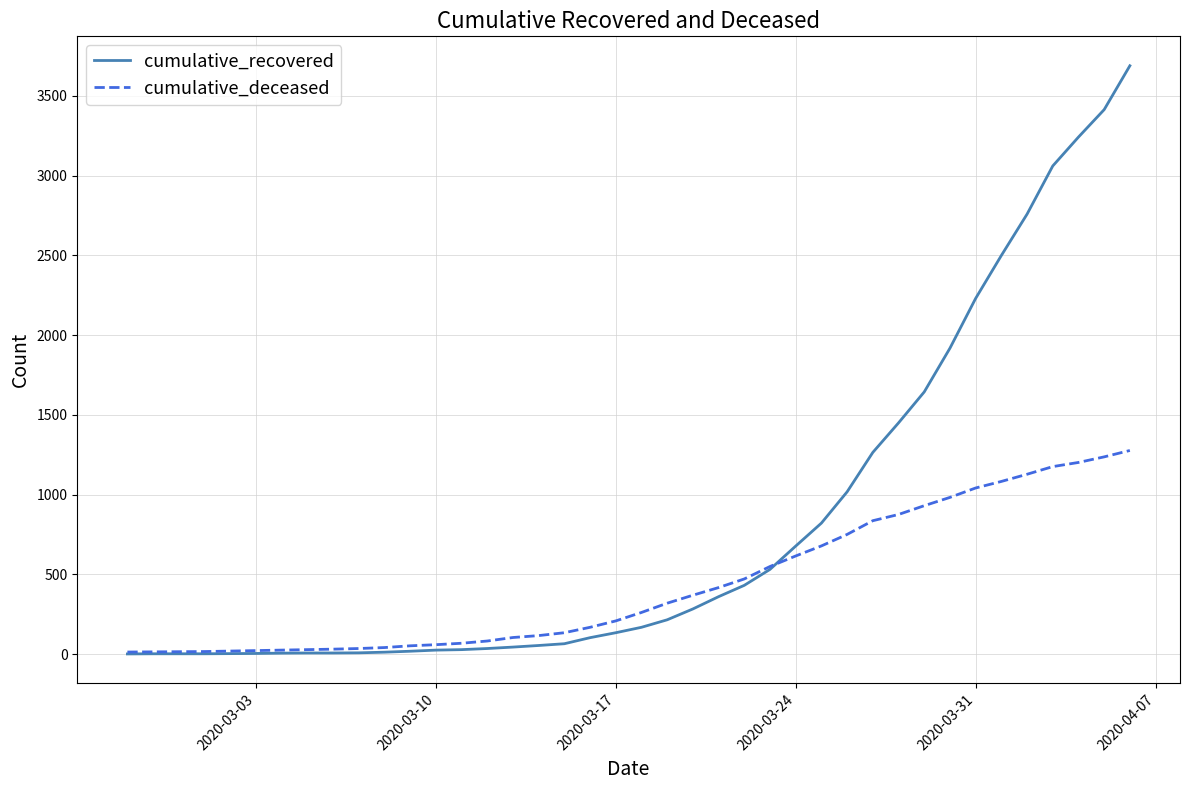

Which series has the largest range (max minus min)?

cumulative_recovered